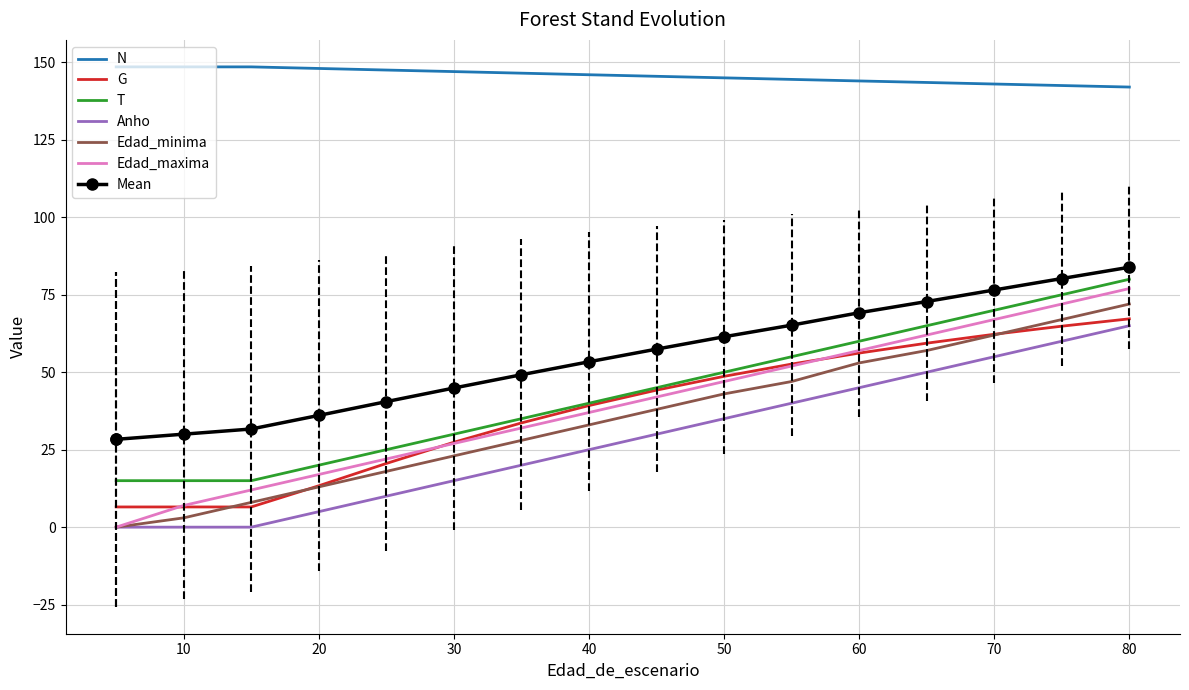

Is it true that G equals 68.3 at 90?

False